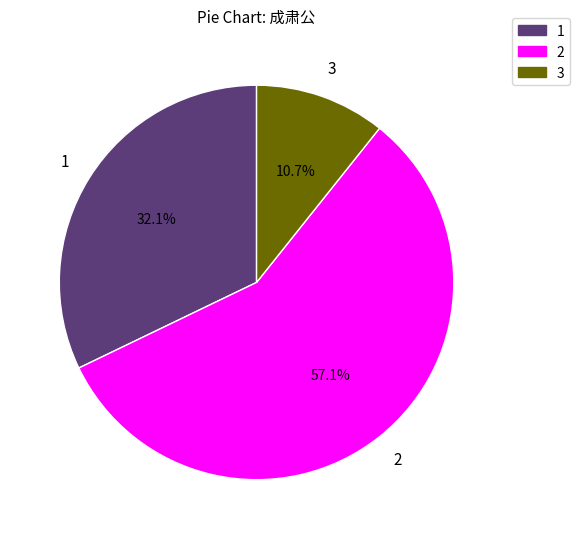

What is the total percentage of 3 and 2?

67.9%